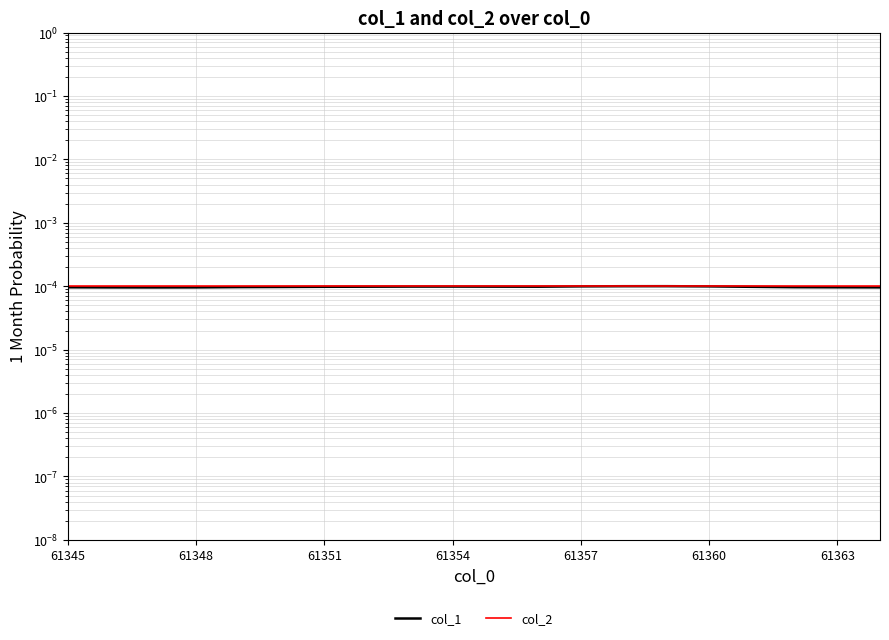

What are all the series names shown in the legend?

col_1, col_2